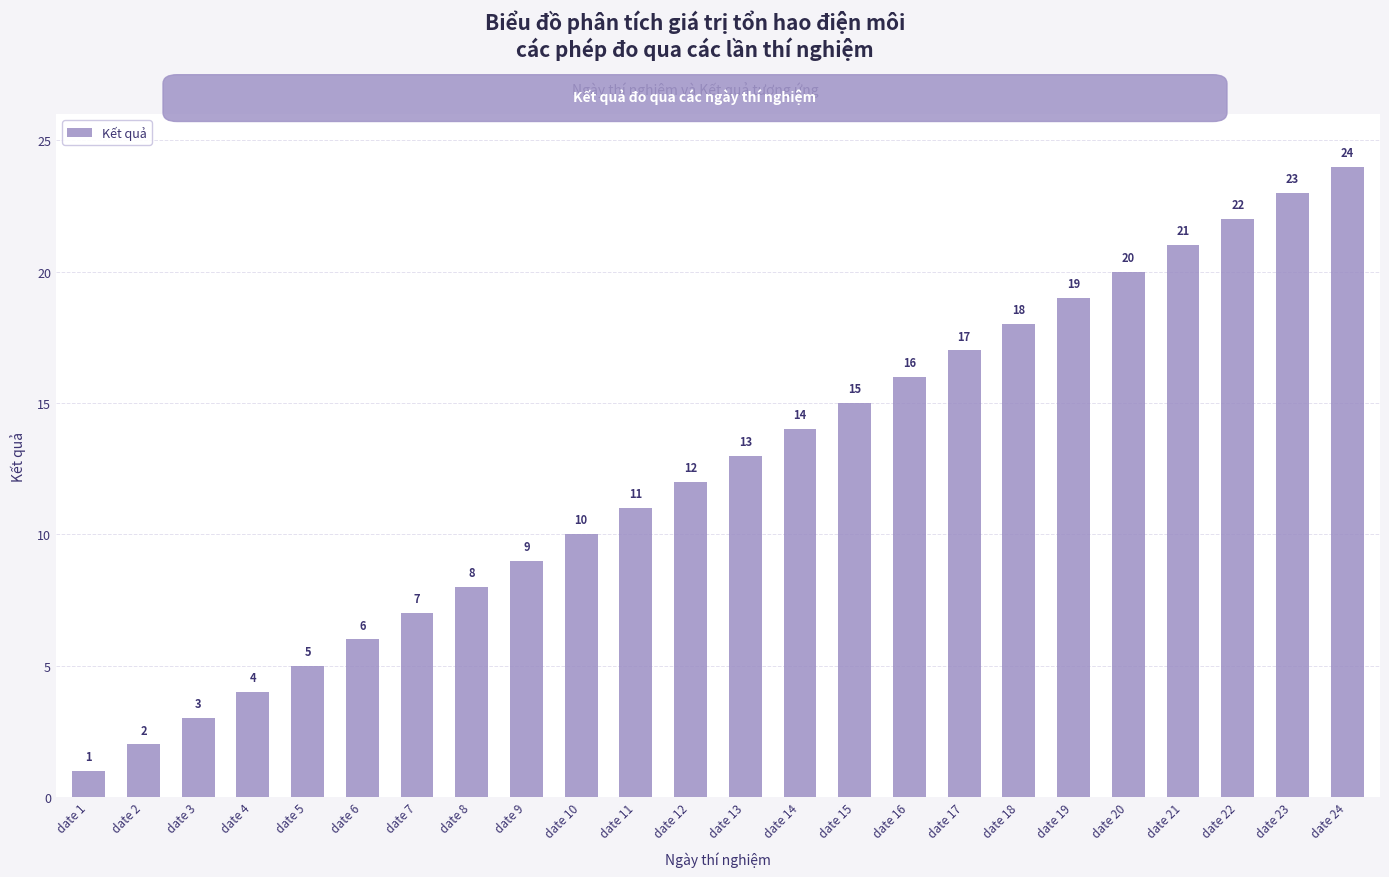

At which category does the chart reach its minimum across all series?

date 1